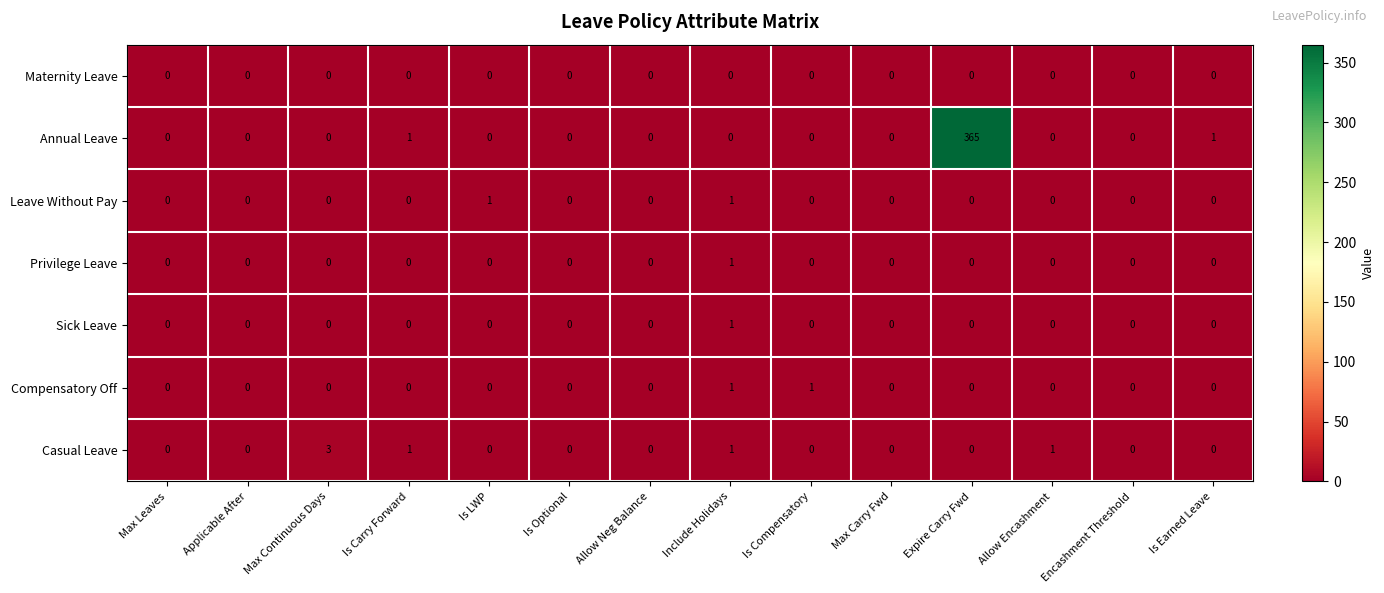

The Privilege Leave series shows 0 at Expire Carry Fwd. True or false?

True